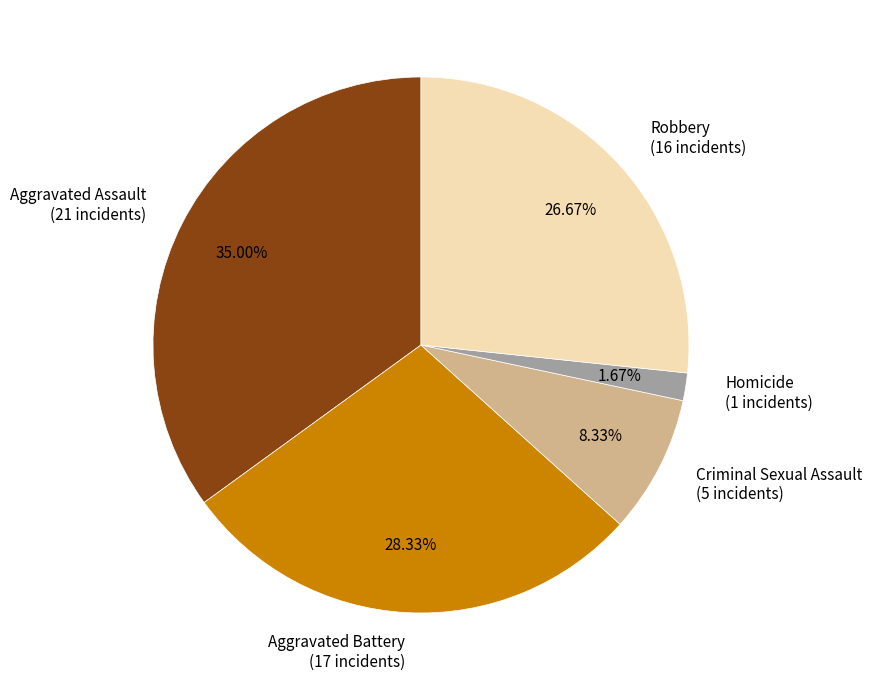

The Aggravated Battery slice represents 28% of the pie. True or false?

True